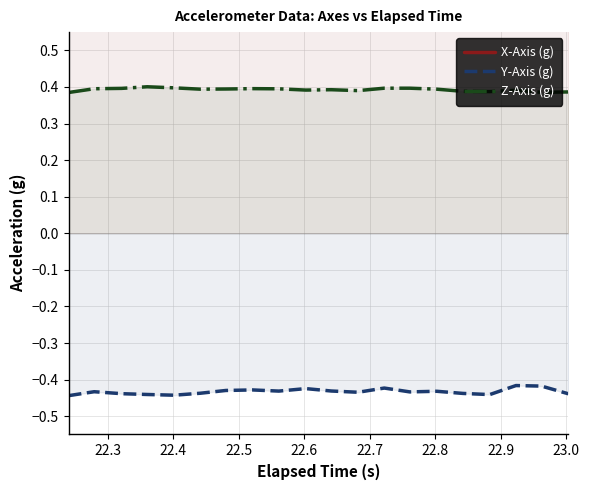

Which series has the widest spread of values?

X-Axis (g)